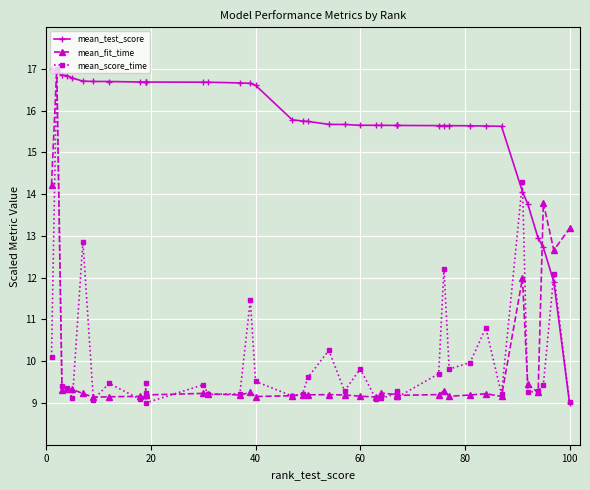

Is it true that mean_fit_time equals 5.3 at 15?

False